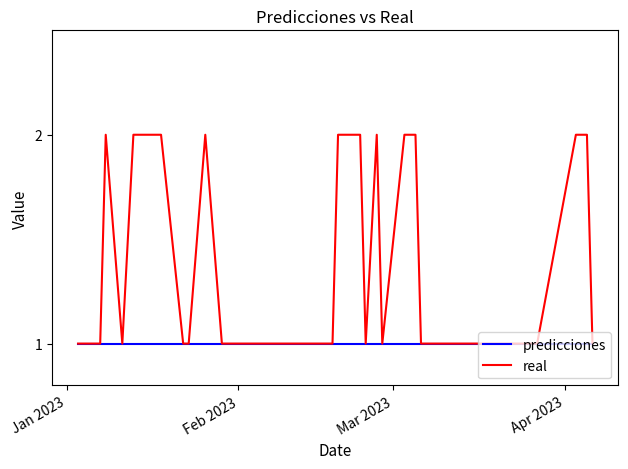

Rank the series by their average value, from lowest to highest.

predicciones, real